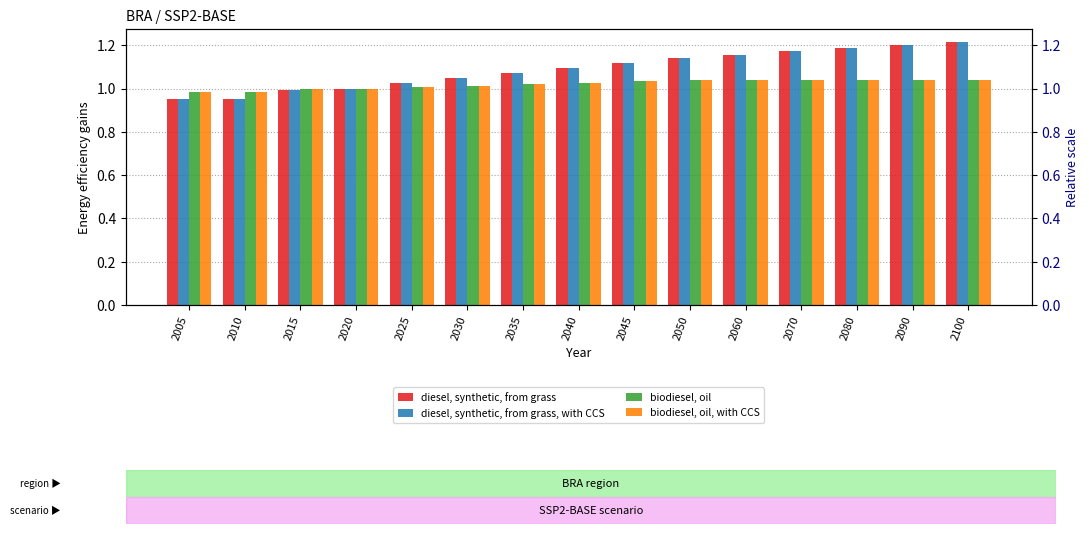

List the labels in order of diesel, synthetic, from grass value, largest first.

2100, 2090, 2080, 2070, 2060, 2050, 2045, 2040, 2035, 2030, 2025, 2020, 2015, 2005, 2010